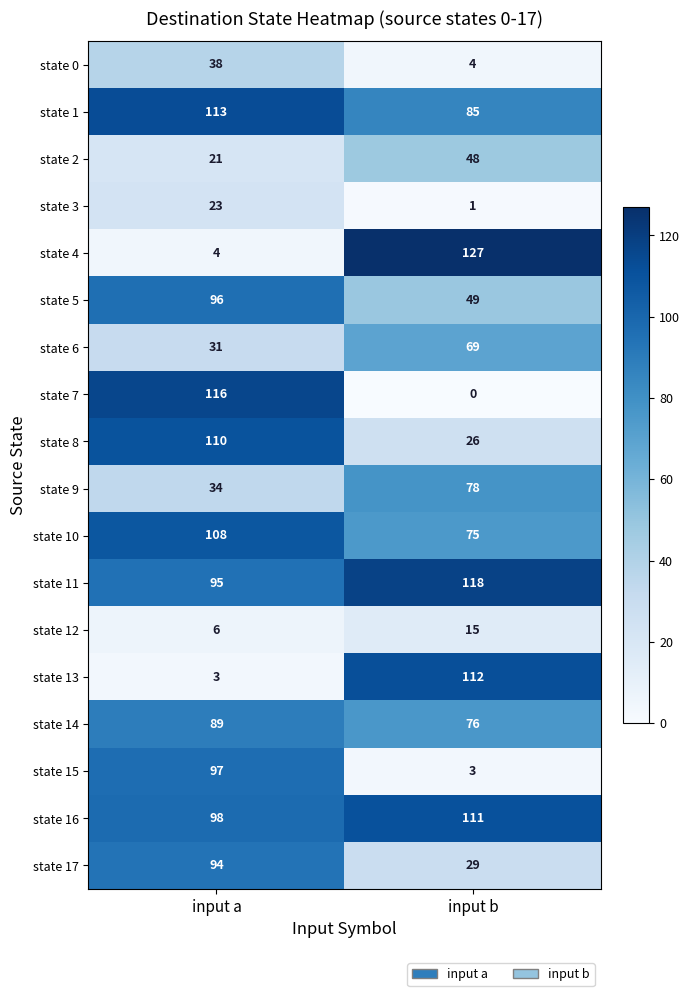

What is the sum of all state 1 values?

198